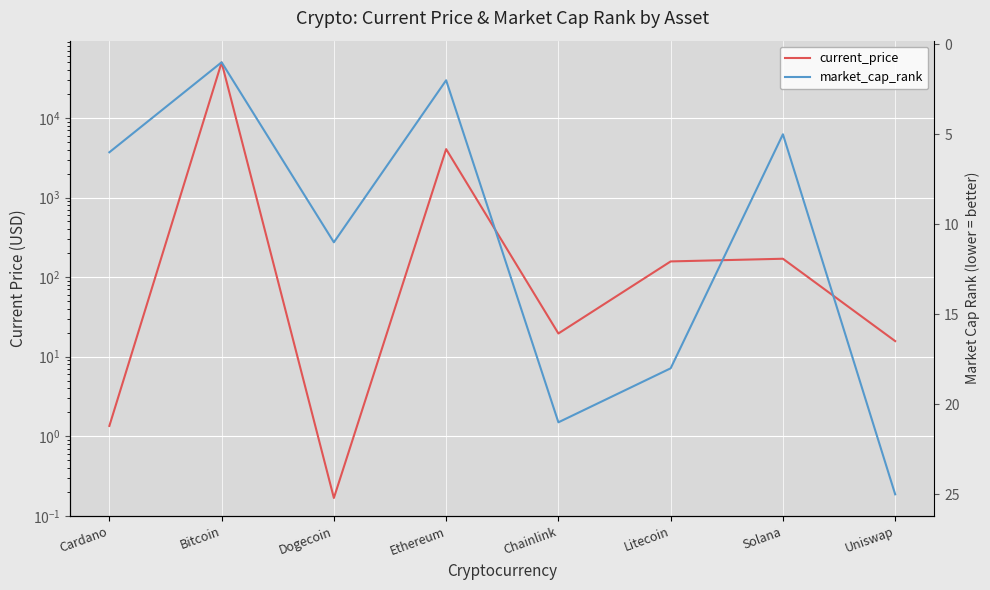

What is the difference between the maximum and minimum values in the current_price series?

49734.8